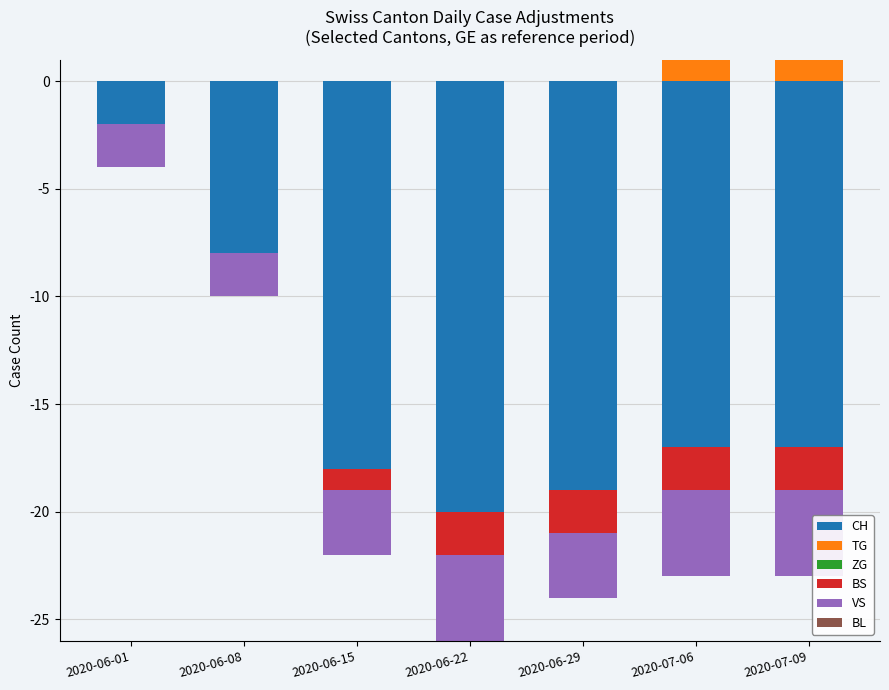

List the labels in order of ZG value, largest first.

2020-06-01, 2020-06-08, 2020-06-15, 2020-06-22, 2020-06-29, 2020-07-06, 2020-07-09